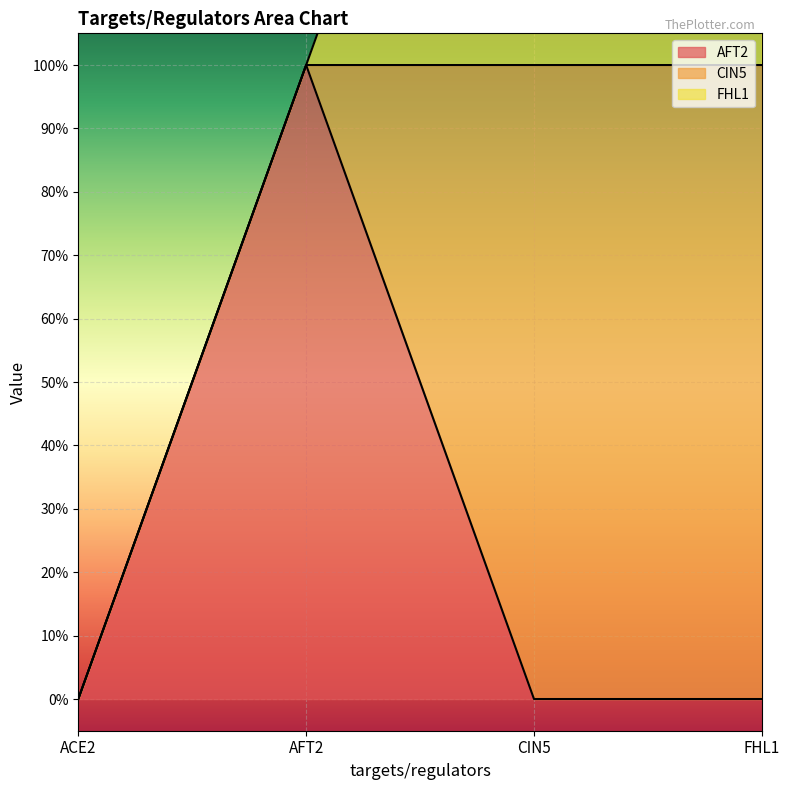

Reading left to right, what are all the values shown in this chart?

AFT2: 0	1	0	0
CIN5: 0	0	1	1
FHL1: 0	0	1	1